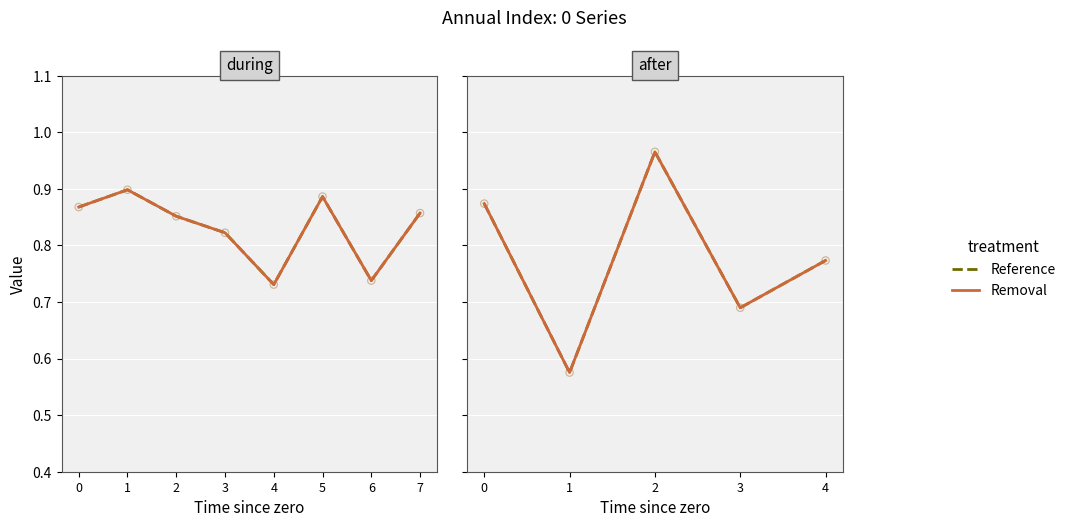

What is the total value across all series at 0?

1.7